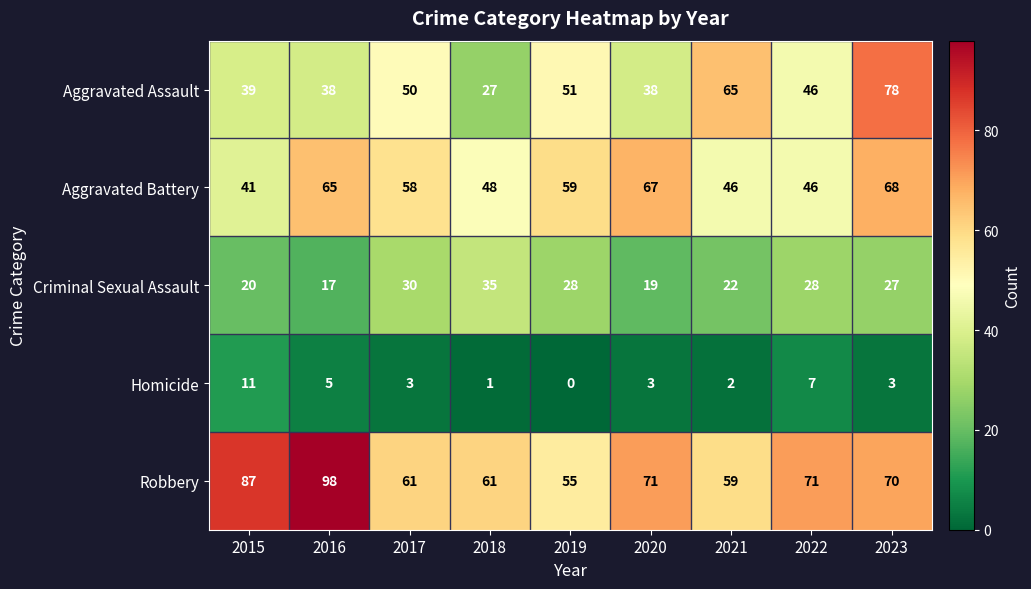

Which category has the lowest value across all series?

2019